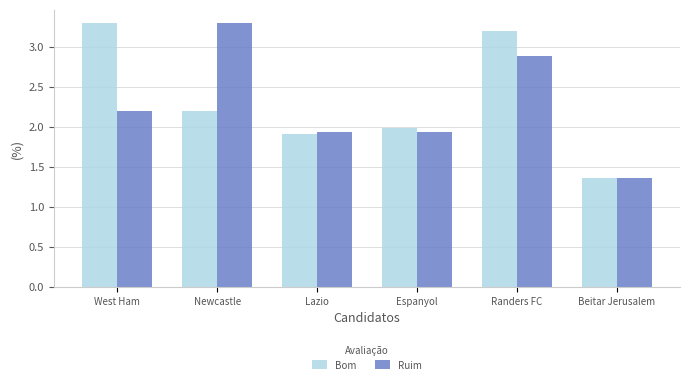

What is the greatest value displayed?

3.3